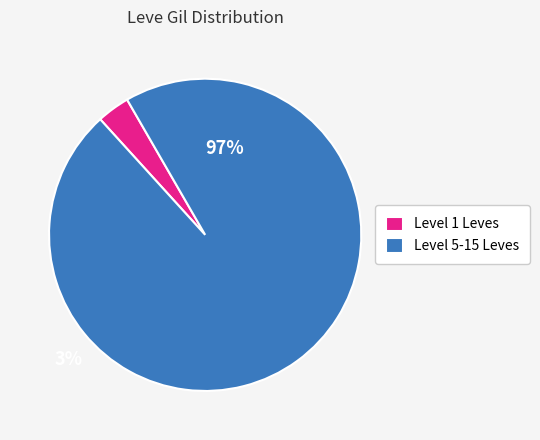

True or false: Level 1 Leves accounts for 3% of the total.

True